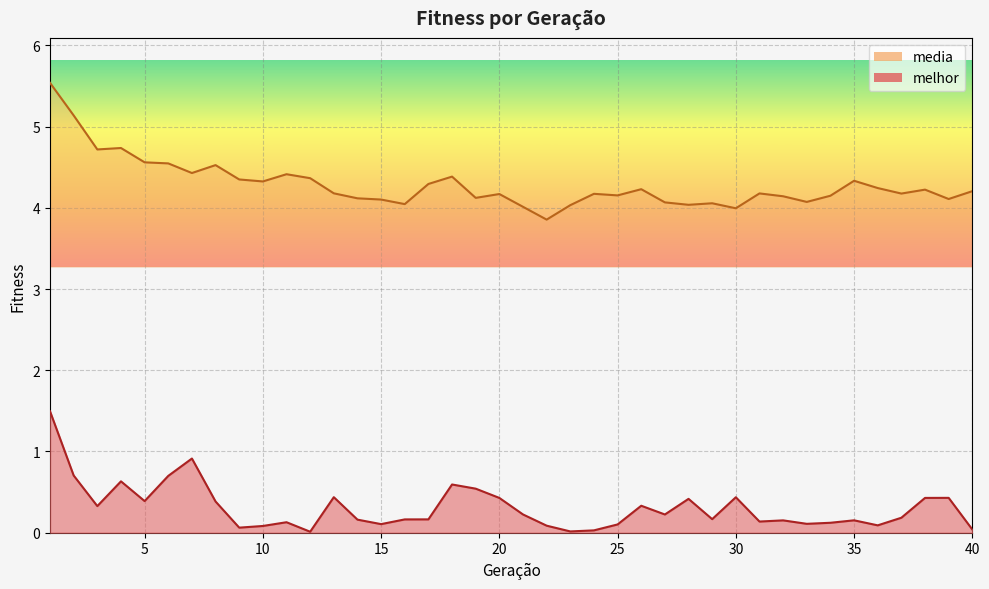

At which category is the sum across all series the highest?

1